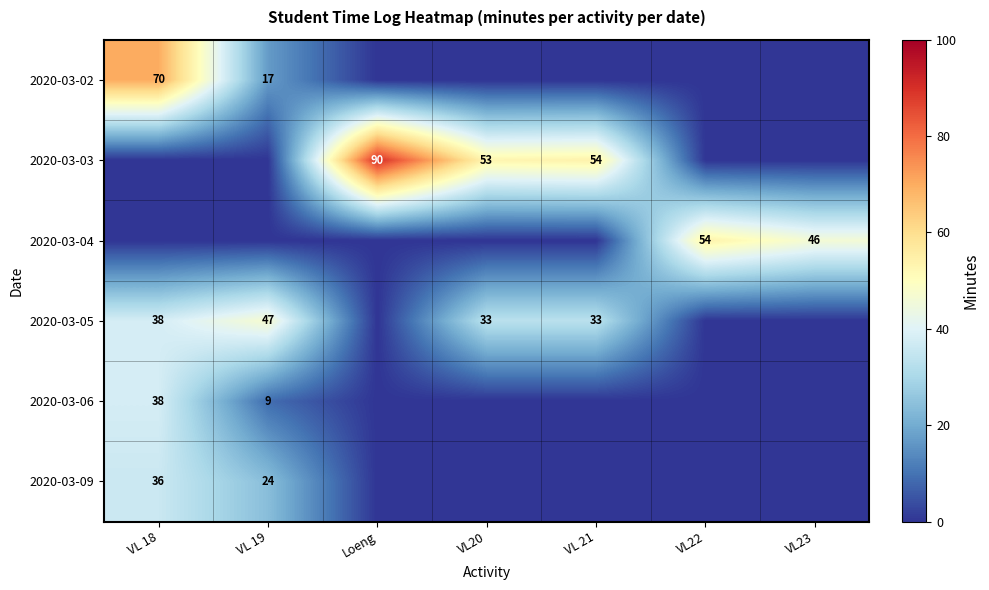

At which category is the sum across all series the highest?

VL 18